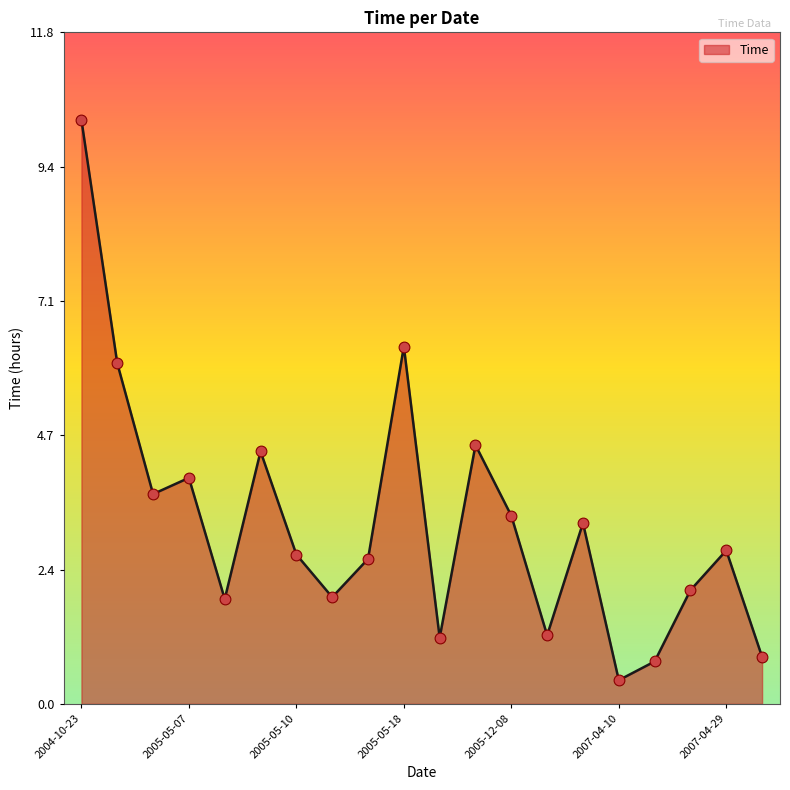

What is the difference between the maximum and minimum values?

9.8